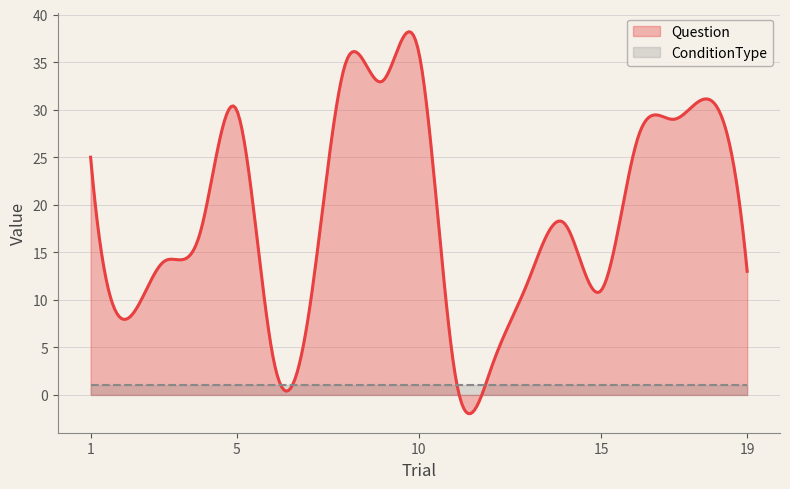

Reading left to right, extract all data points from this chart.

Question: 25	8	14	17	30	4	9	35	33	36	2	3	12	18	11	27	29	31	13
ConditionType: 1	1	1	1	1	1	1	1	1	1	1	1	1	1	1	1	1	1	1